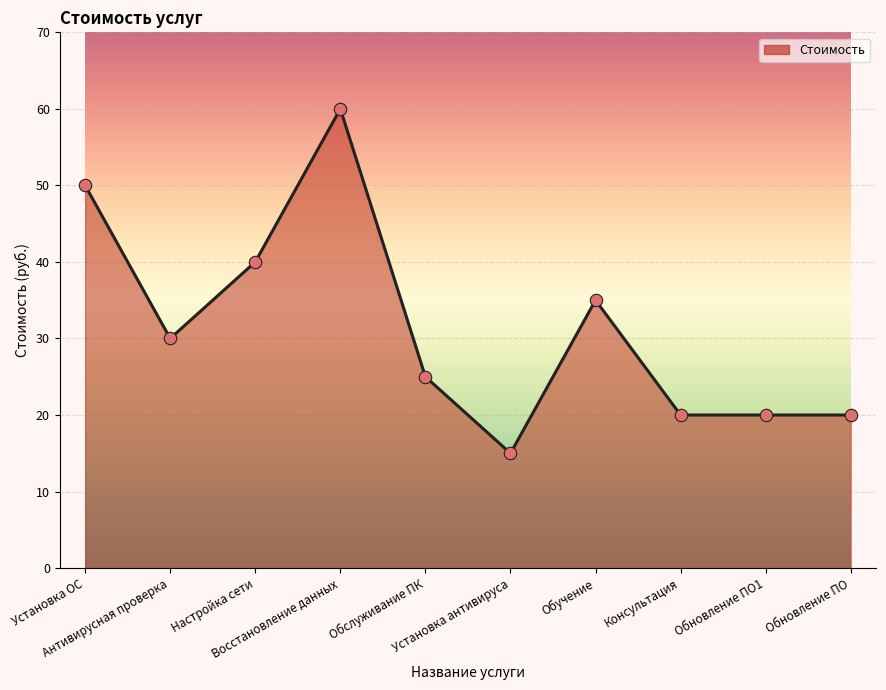

What is the change in value from Установка антивируса to Обучение?

+20